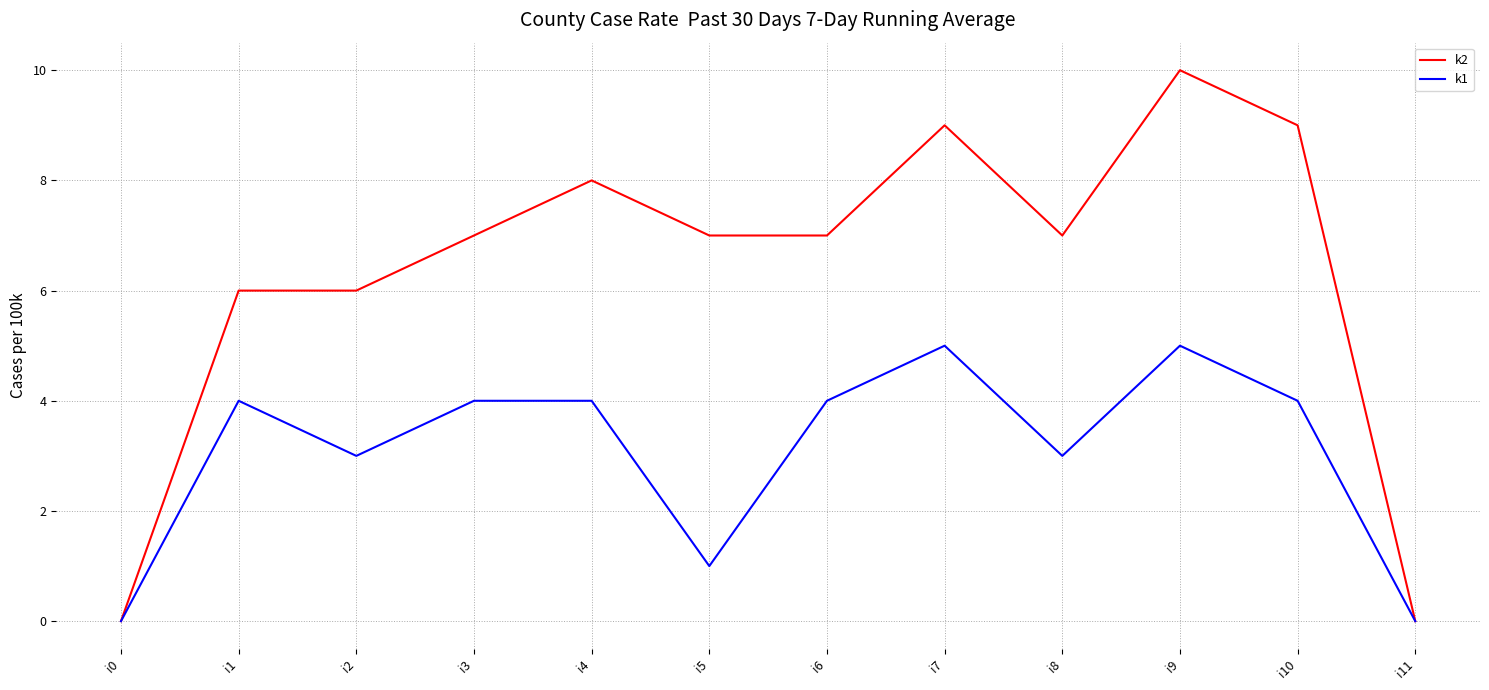

The k2 series shows 7 at i6. True or false?

True